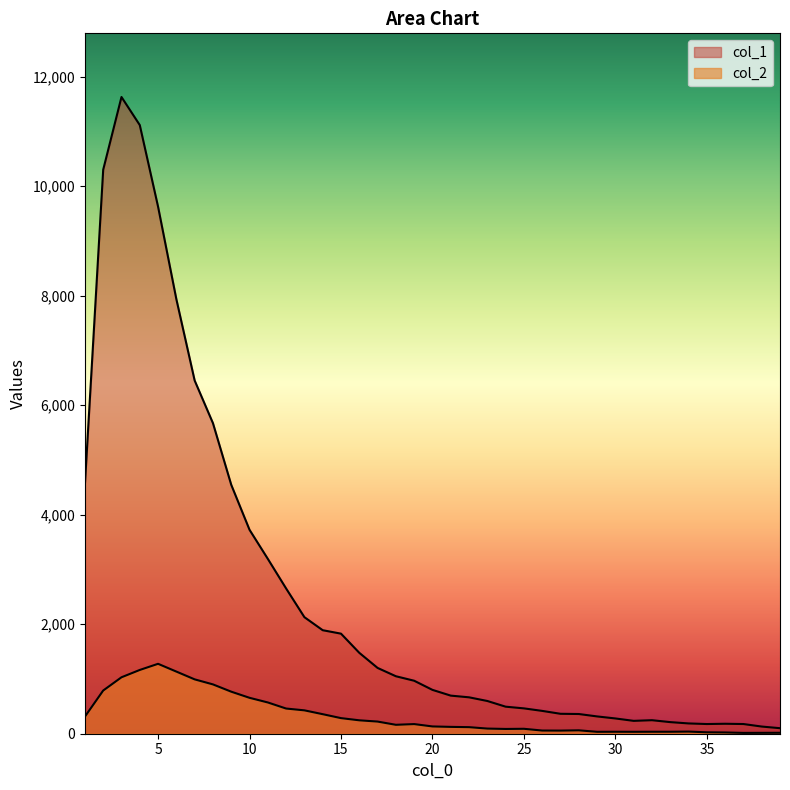

What are all the series names shown in the legend?

col_1, col_2